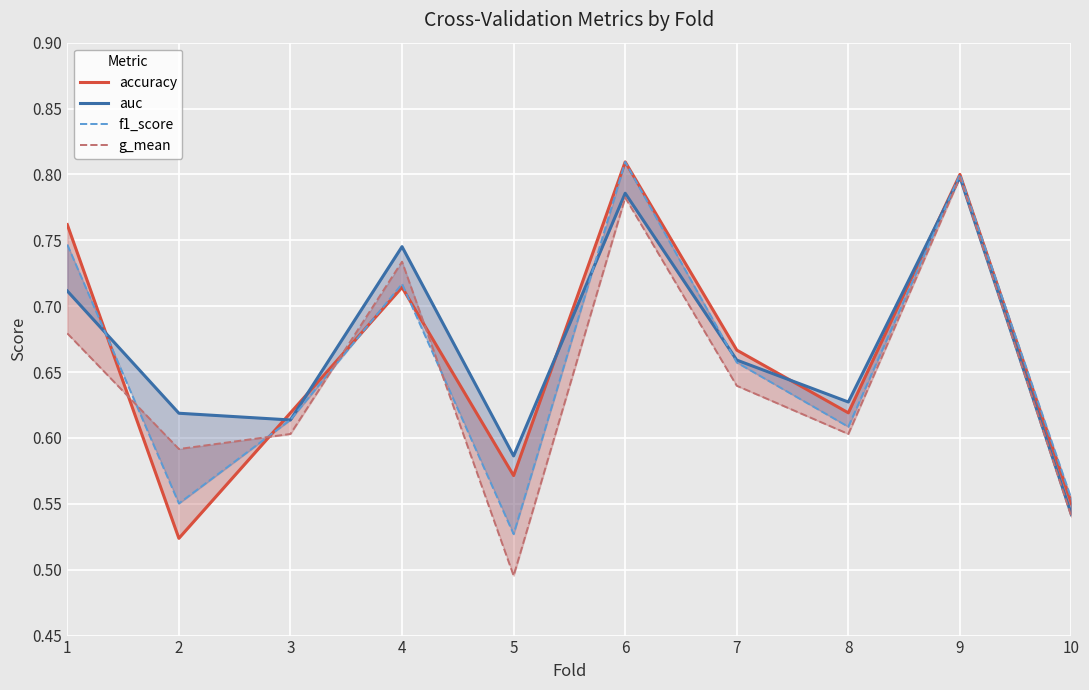

Is it true that g_mean equals 0.8 at 10?

False